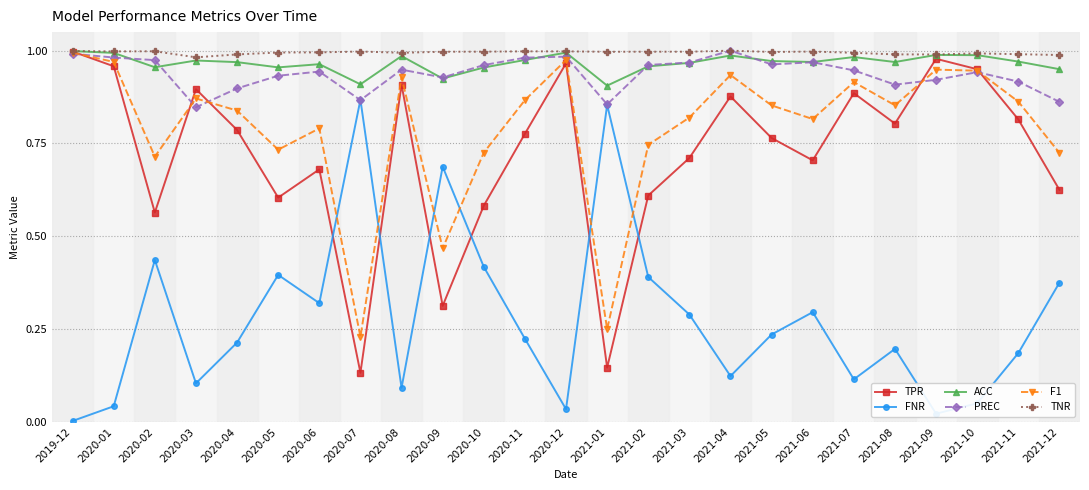

What is the label of the 16th point from the left?

2021-03